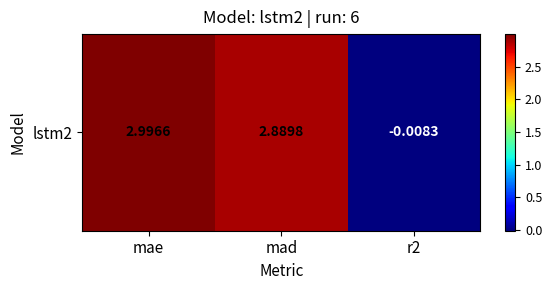

Reading left to right, extract all data points from this chart.

3.0	2.9	-0.0